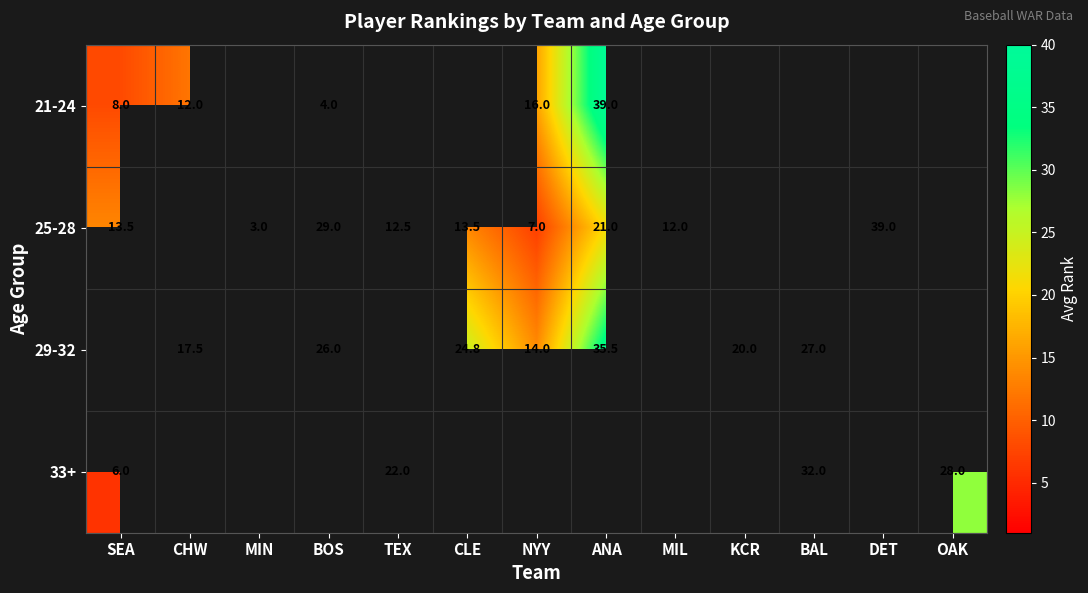

Which has a higher value, CHW or SEA?

CHW